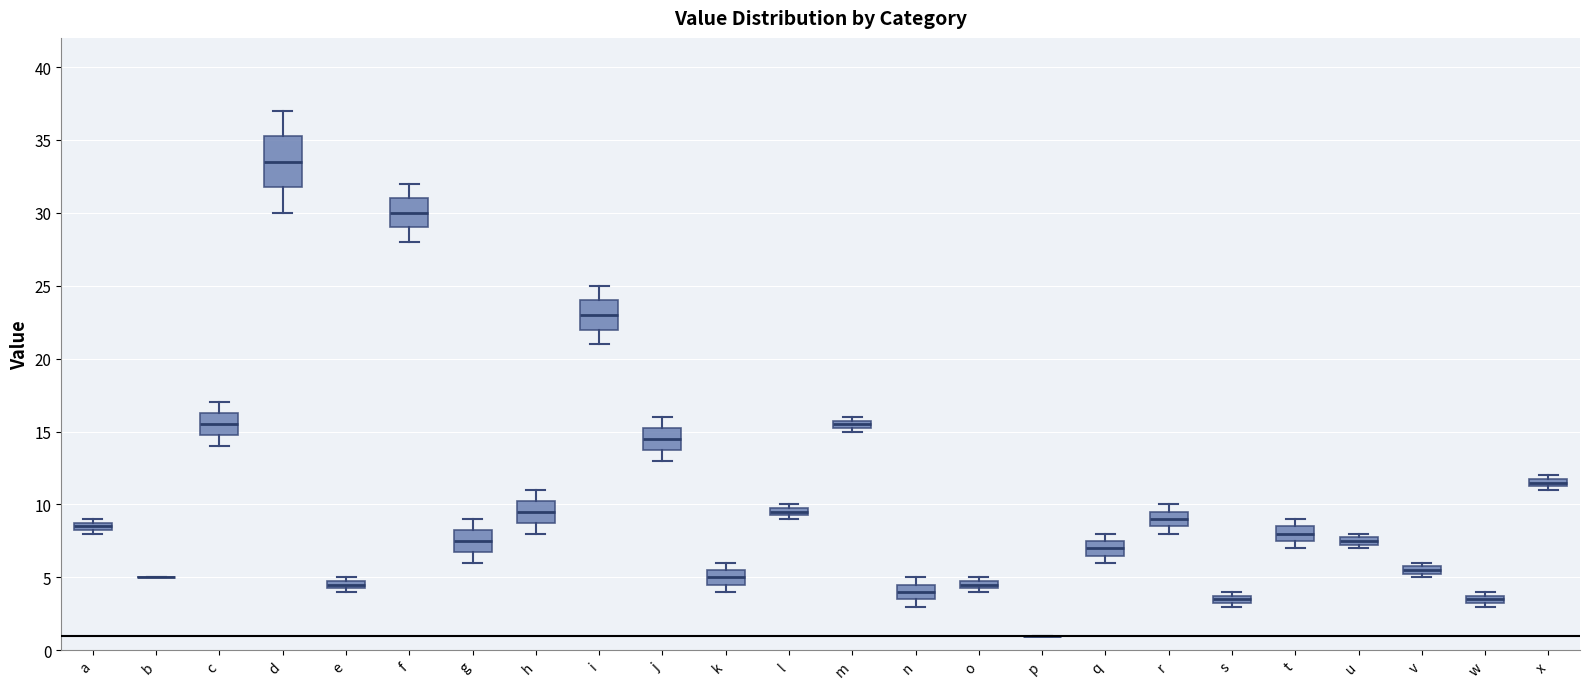

Which box is the tallest, from its lower edge to its upper edge?

d